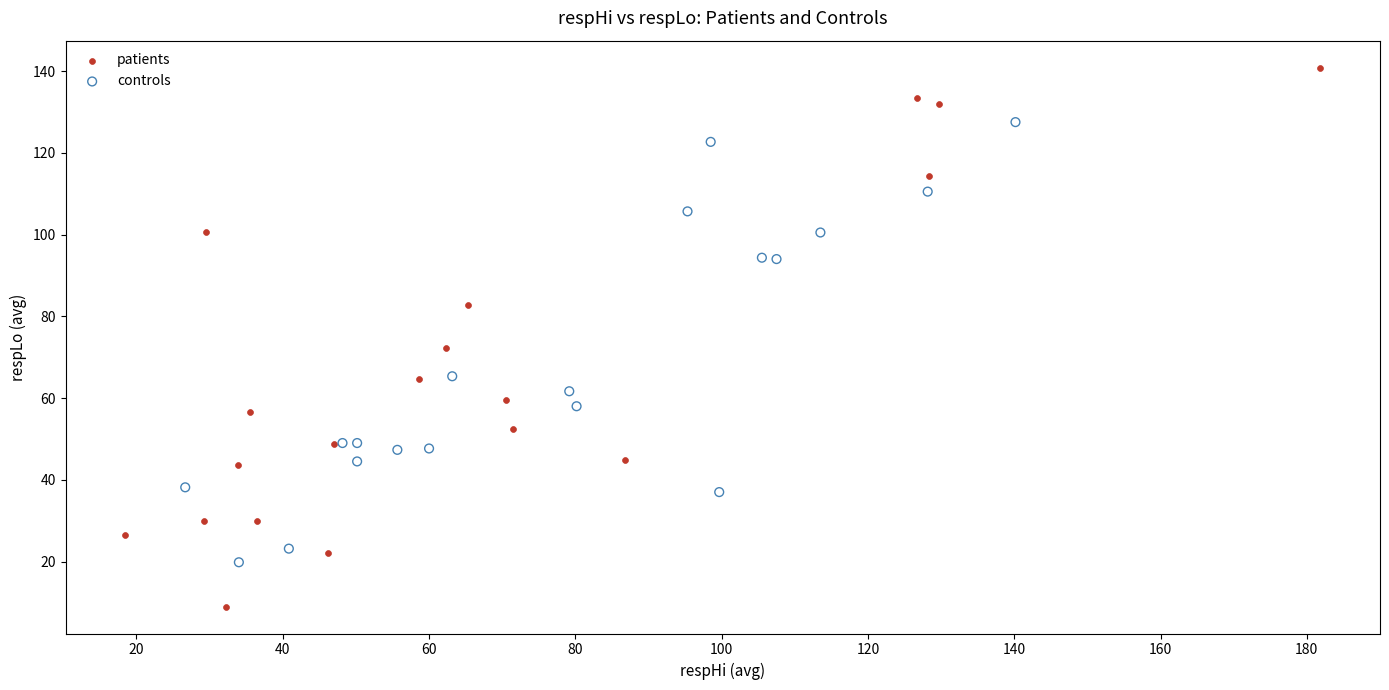

Which series contains the highest Y value?

patients